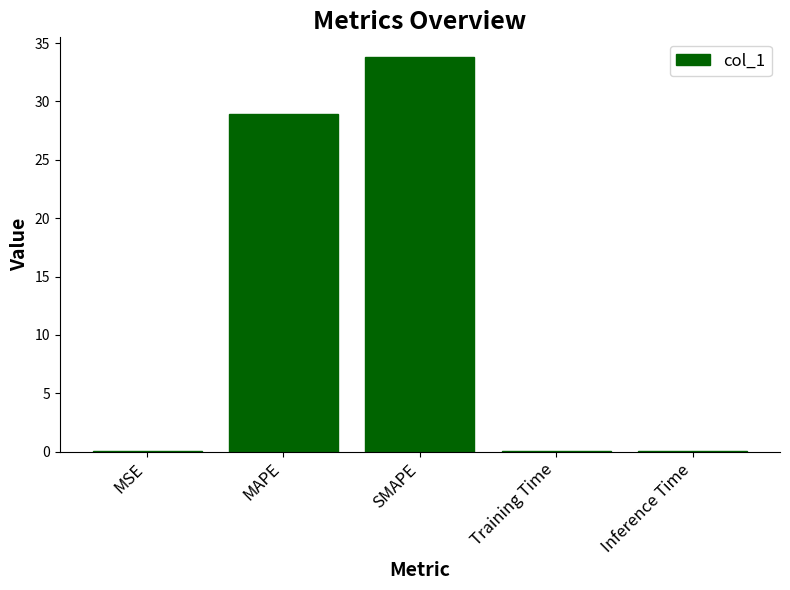

The value at MAPE is 28.9. True or false?

True